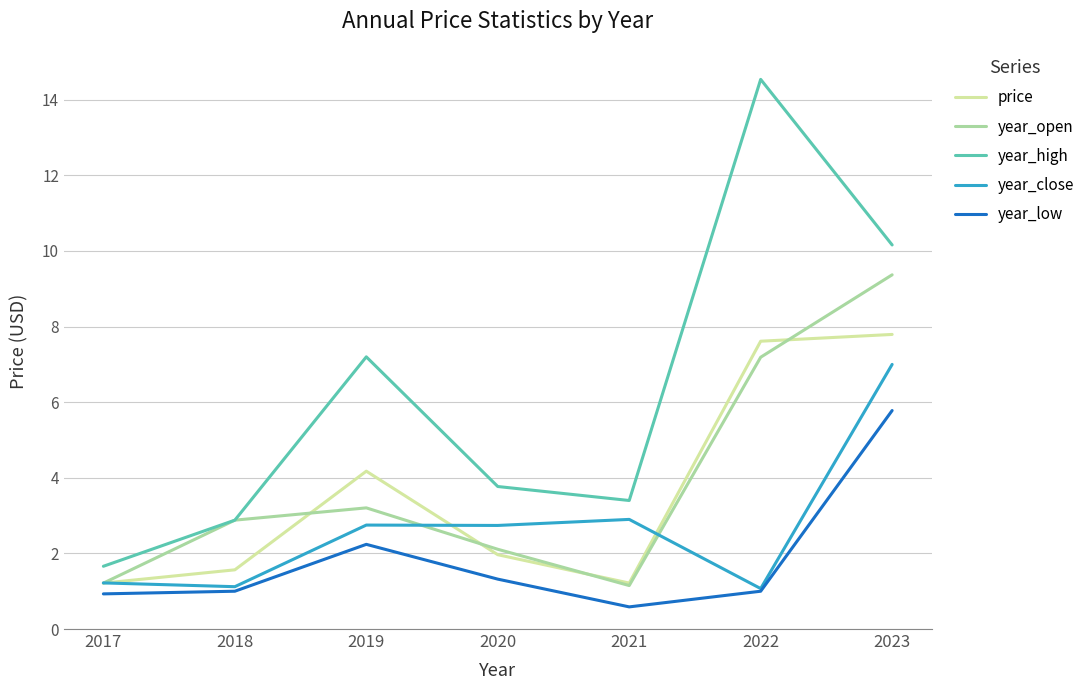

Does the chart have visible grid lines?

Yes